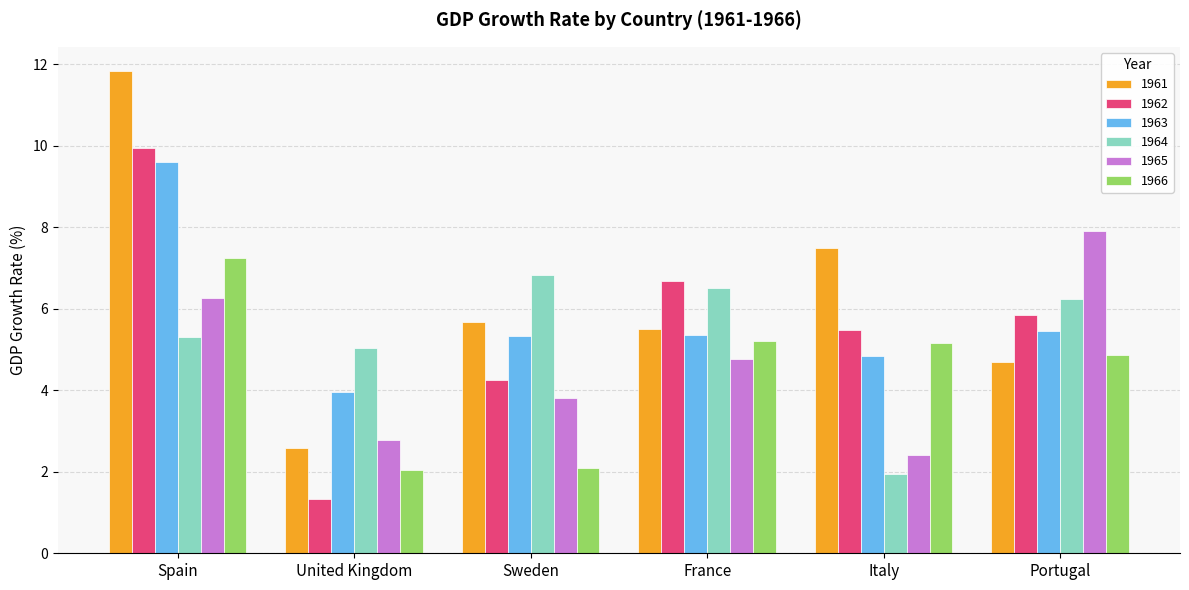

What is the difference between the 1965 values at Sweden and France?

1.0